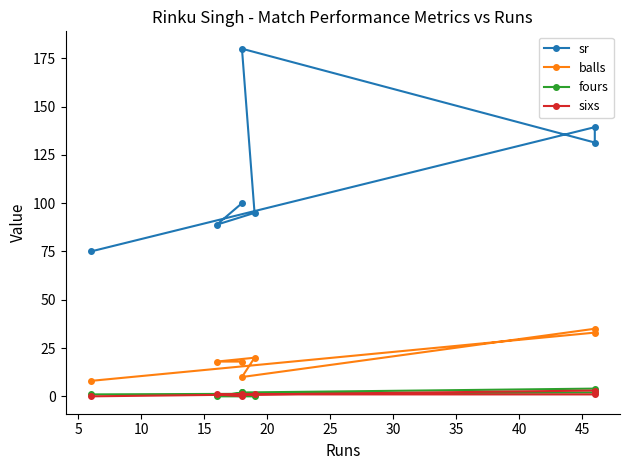

List the series in order of their peak value, highest first.

sr, balls, fours, sixs